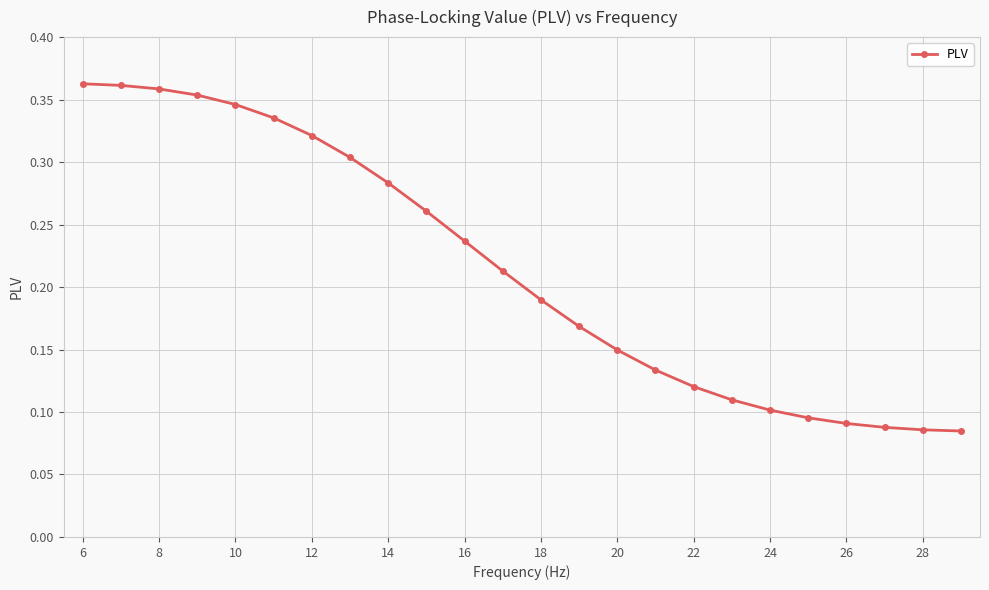

What is the sum of all values?

5.2